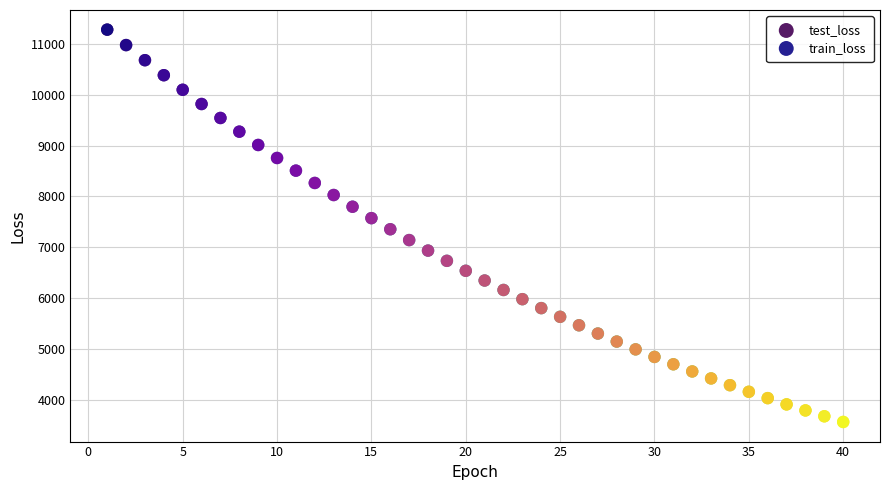

What are all the series names shown in the legend?

test_loss, train_loss